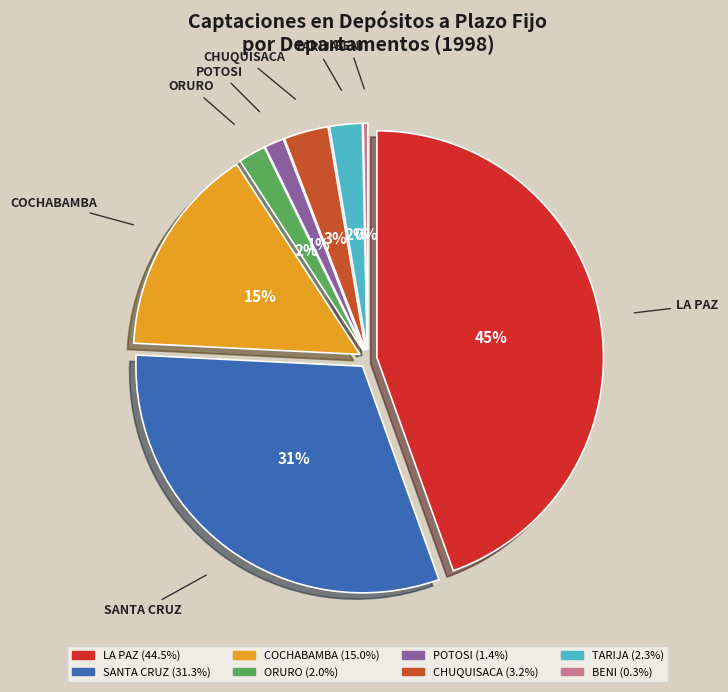

Does BENI account for over 50% of the chart?

No